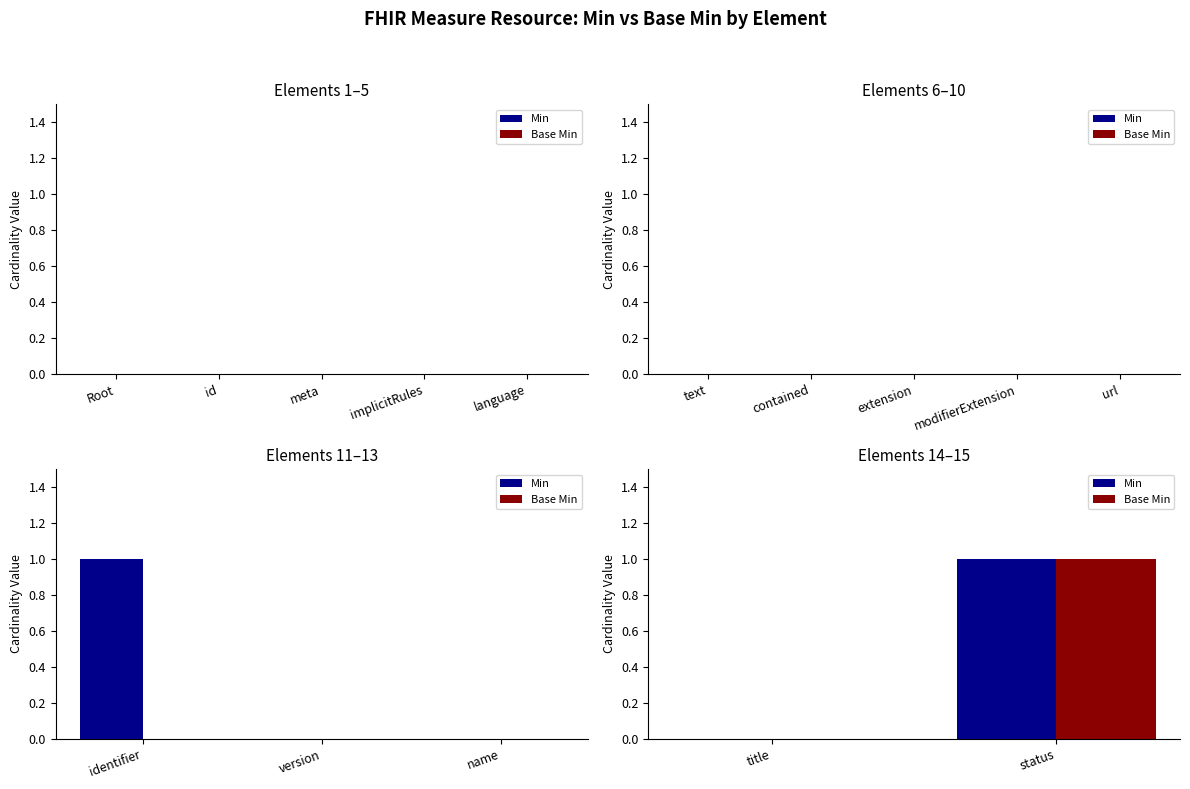

Is it true that Min equals 0 at title?

True